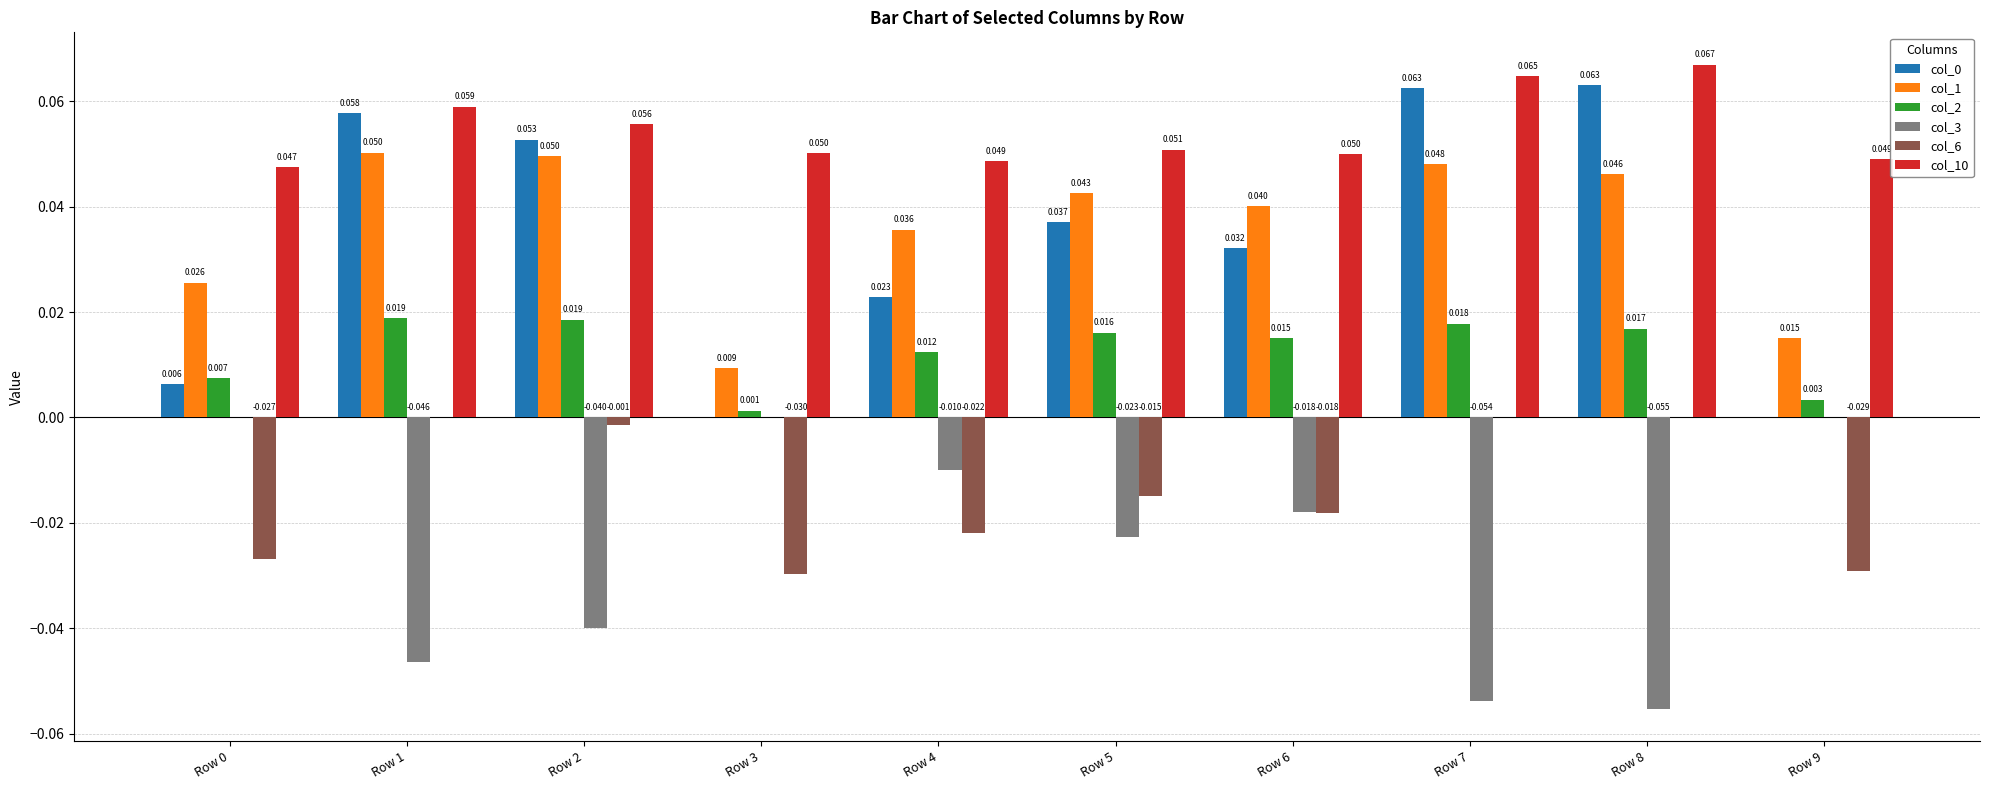

Count the col_3 values in the range 0 to 1.

3